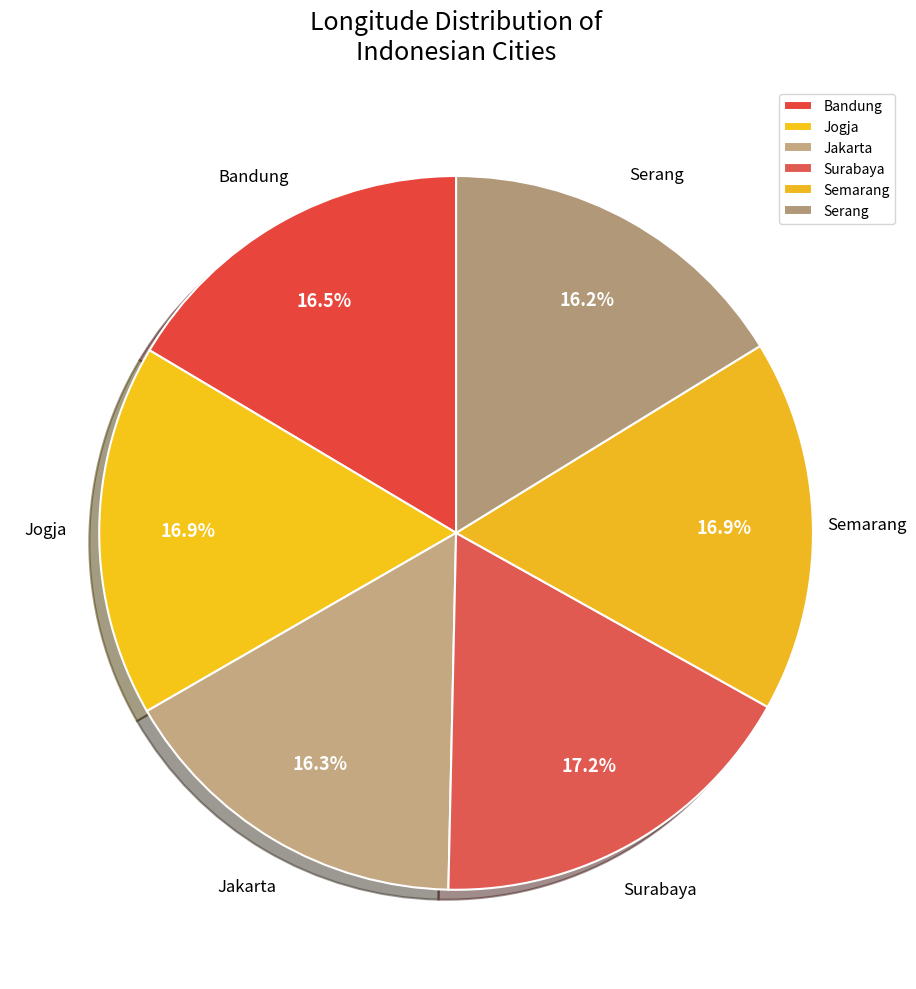

Combined, do Surabaya and Jogja account for over 50%?

No